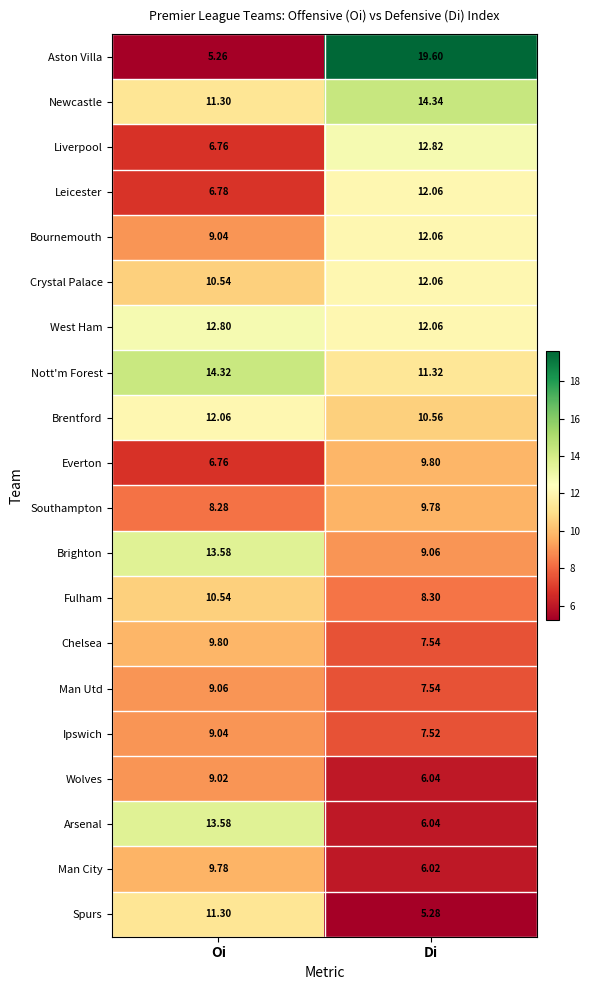

At which label does Everton first exceed 9?

Di